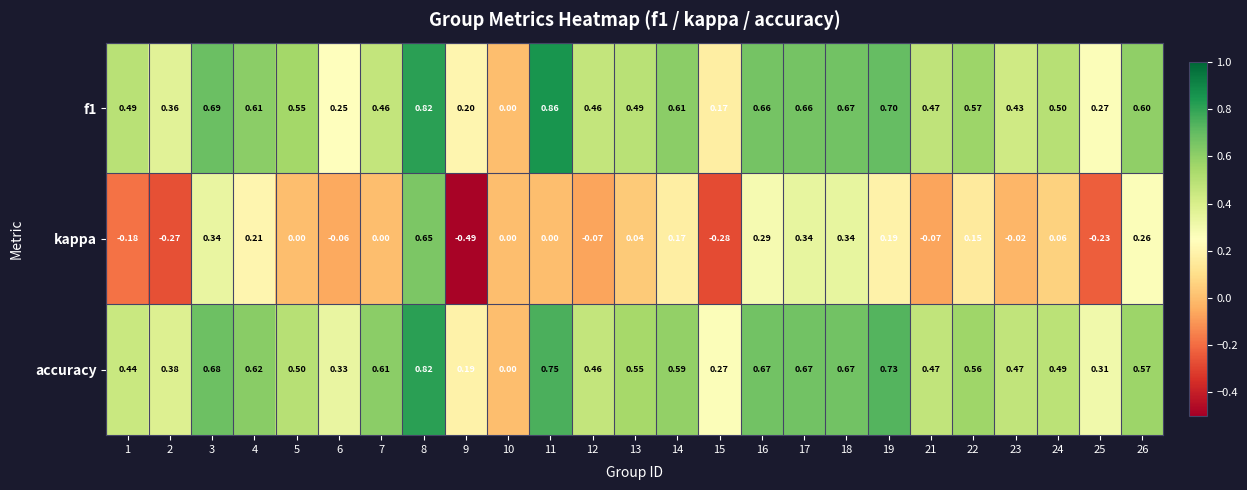

Which category has the lowest value across all series?

9